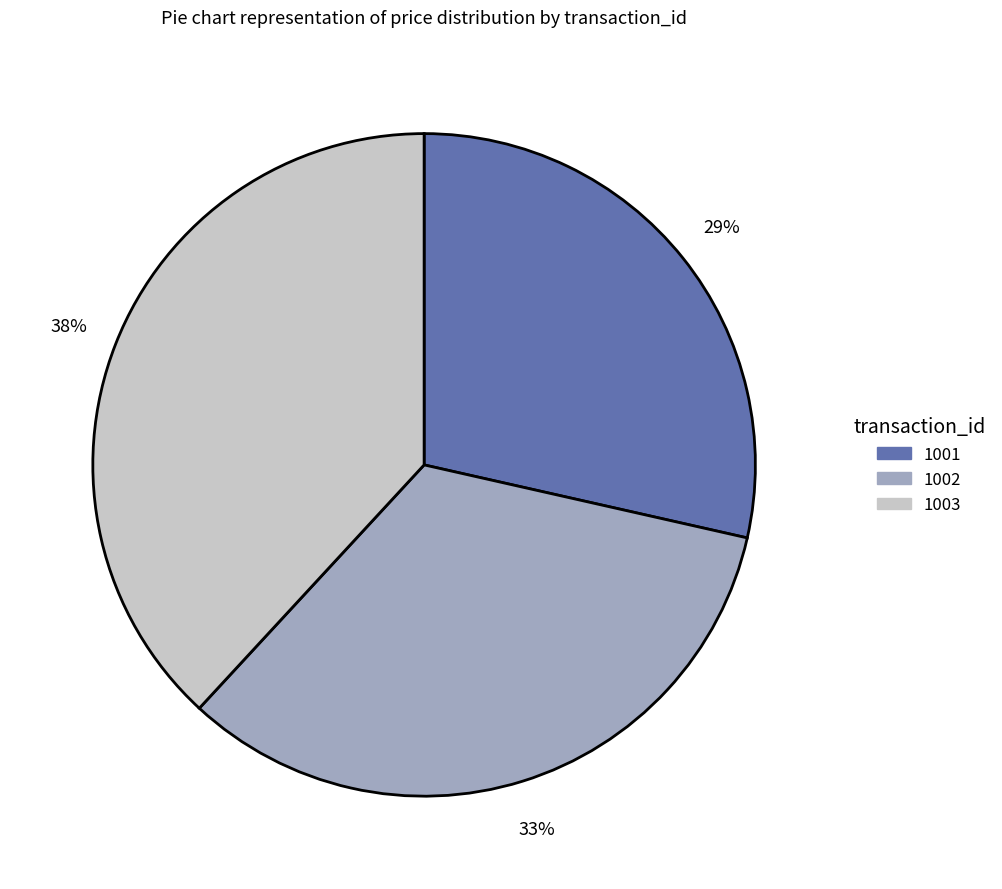

Count the number of slices in the pie.

3